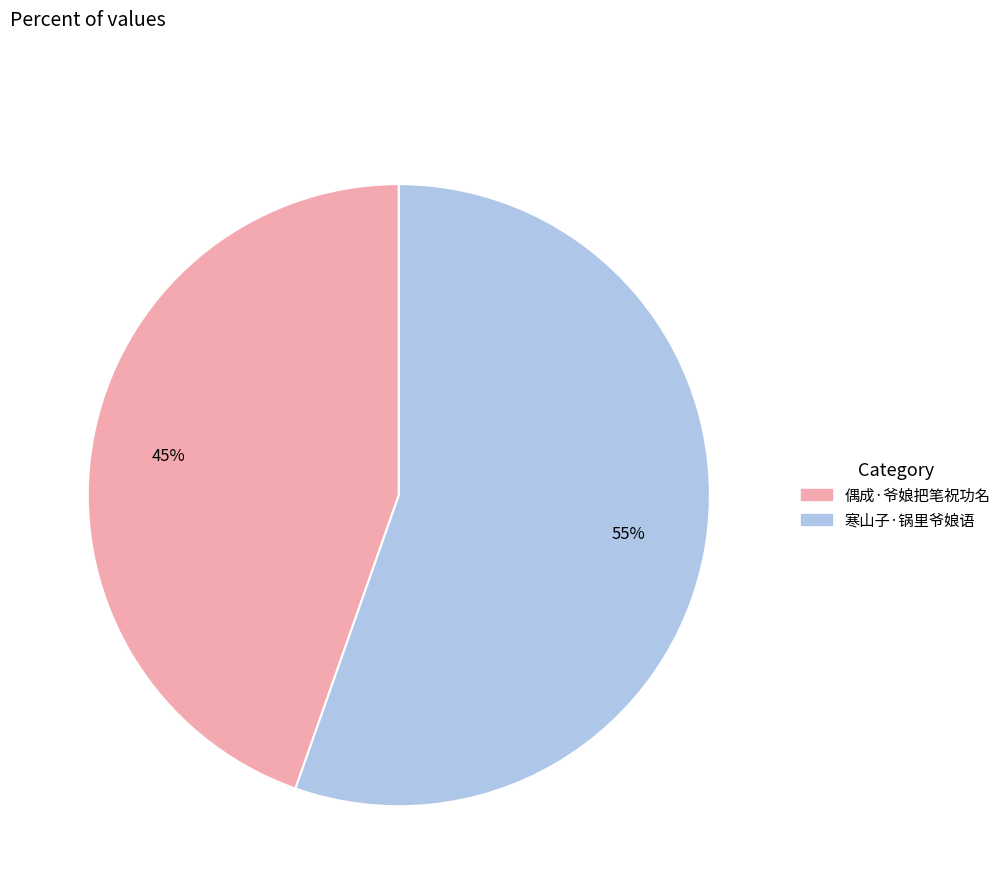

Rank the categories by value from lowest to highest.

偶成·爷娘把笔祝功名, 寒山子·锅里爷娘语